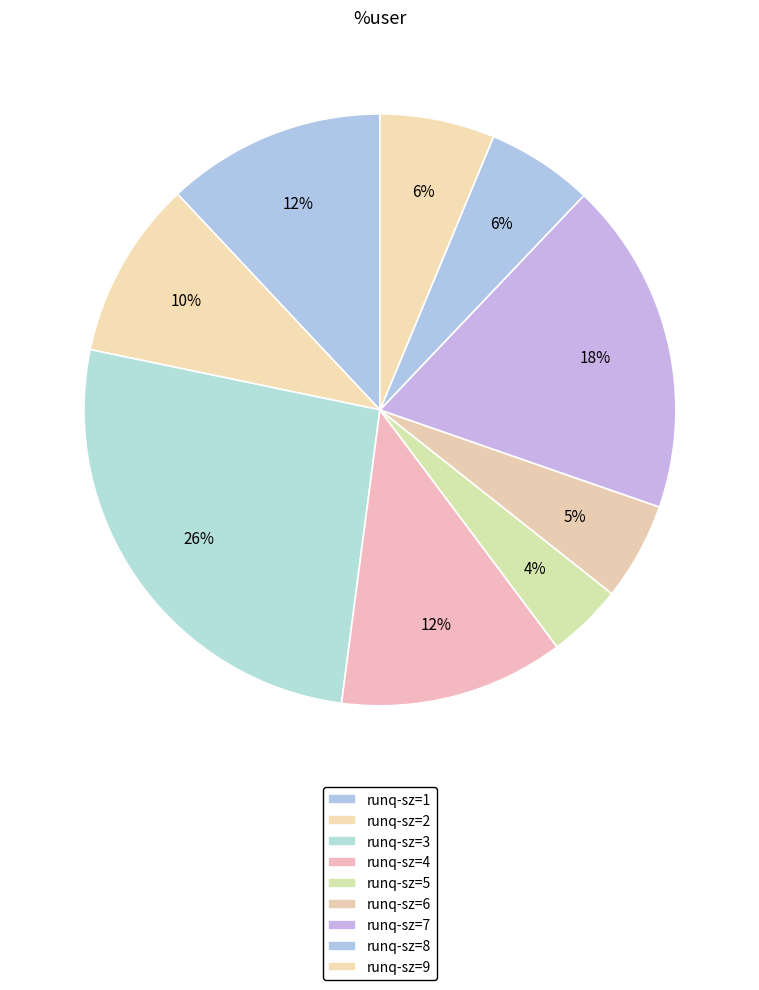

Which slice is the largest?

runq-sz=3